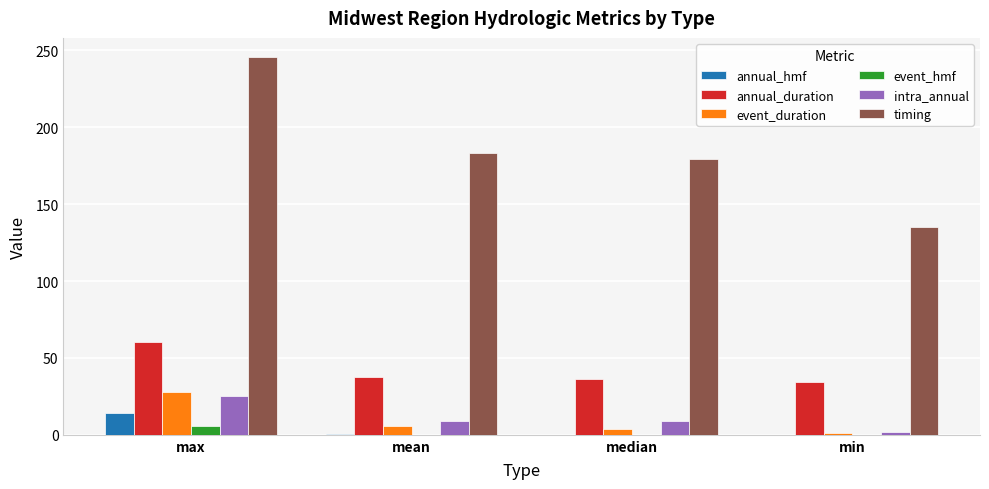

What is the greatest value displayed?

245.8